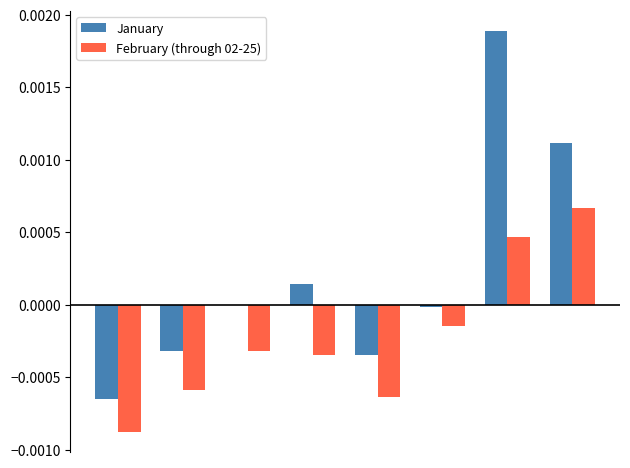

Which series has the largest total across all categories?

January